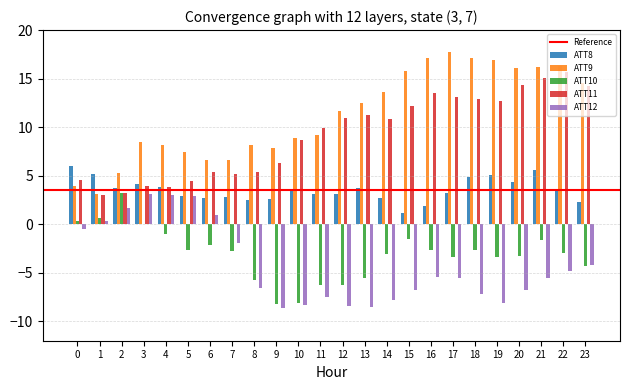

Between 7 and 11, which series saw the biggest shift?

ATT12